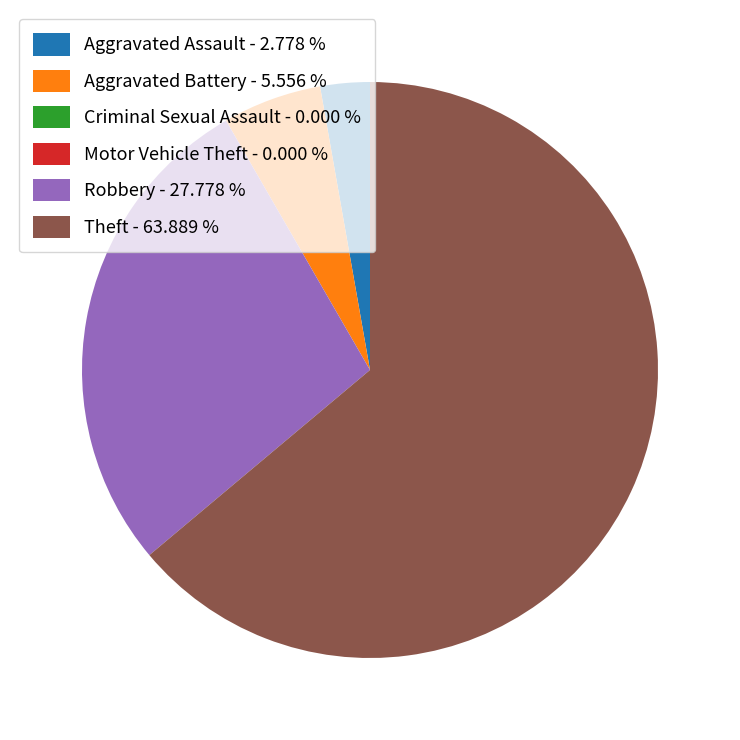

What is the ratio of the value at Theft - 63.889 % to the value at Aggravated Assault - 2.778 %?

23.0